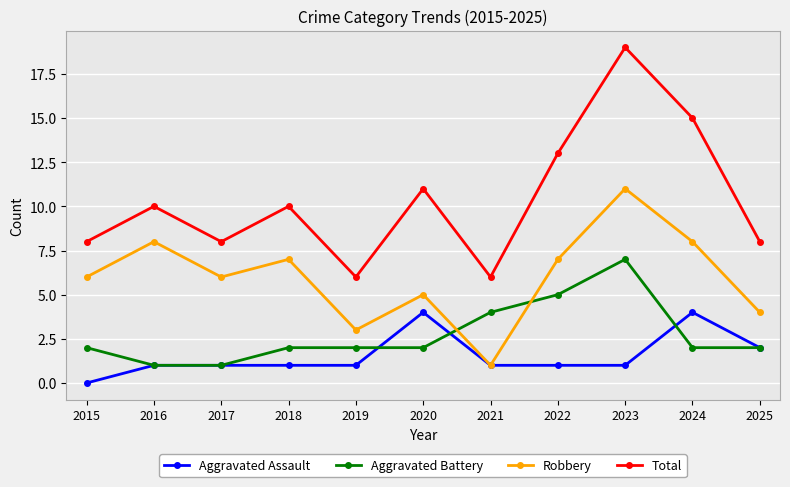

In Total, how many points are higher than both neighbors (excluding endpoints)?

4